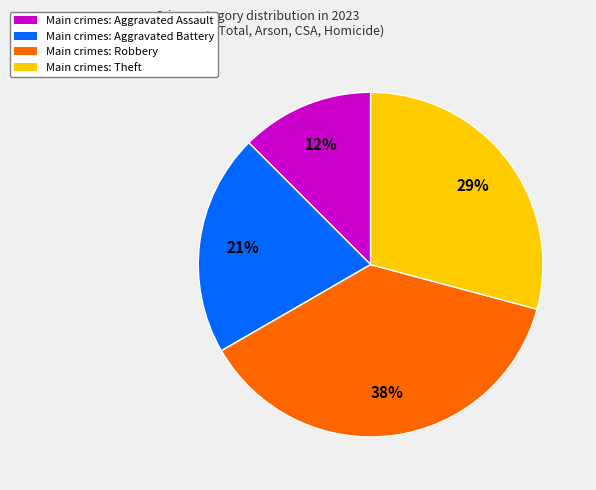

Is there a majority slice in this chart?

No